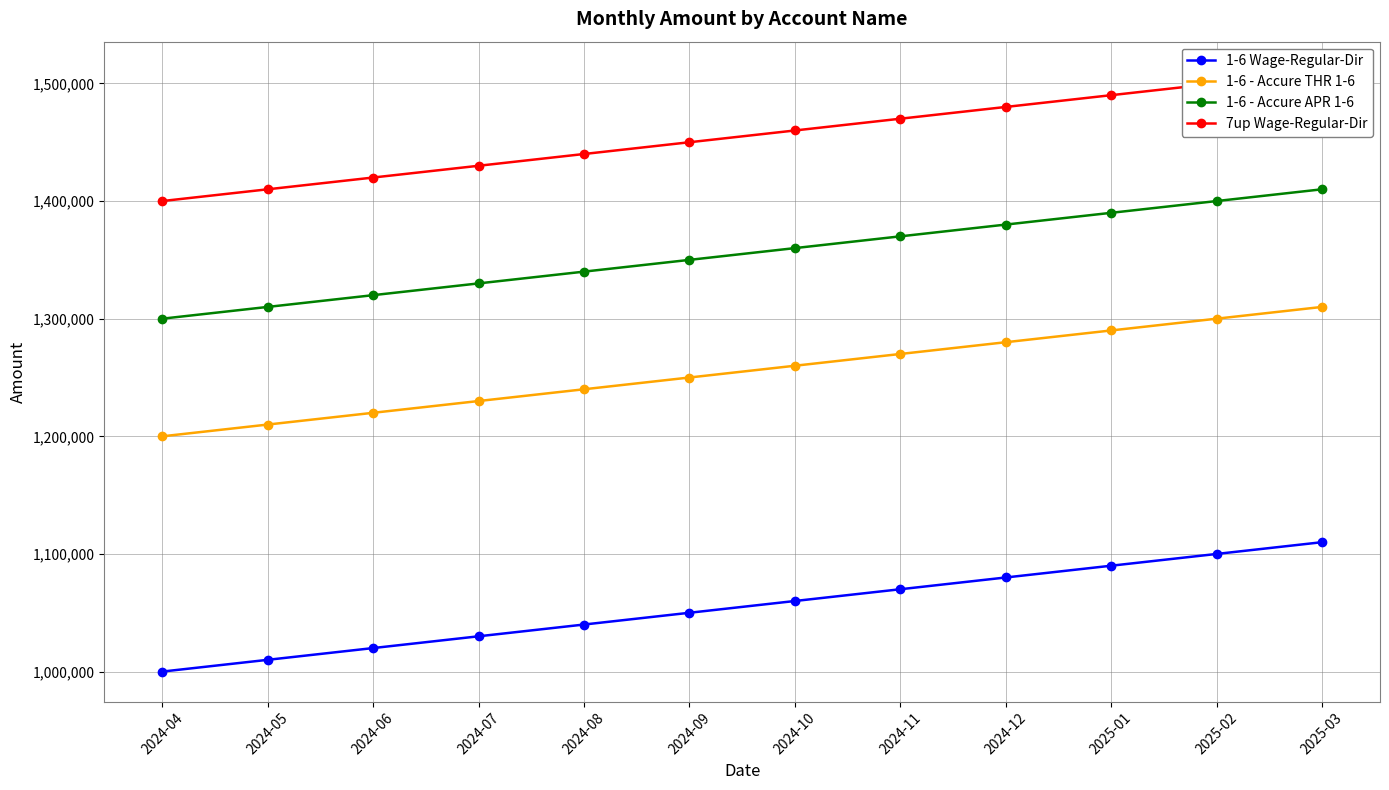

Reading left to right, extract all data points from this chart.

1-6 Wage-Regular-Dir: 1000000	1010000	1020000	1030000	1040000	1050000	1060000	1070000	1080000	1090000	1100000	1110000
1-6 - Accure THR 1-6: 1200000	1210000	1220000	1230000	1240000	1250000	1260000	1270000	1280000	1290000	1300000	1310000
1-6 - Accure APR 1-6: 1300000	1310000	1320000	1330000	1340000	1350000	1360000	1370000	1380000	1390000	1400000	1410000
7up Wage-Regular-Dir: 1400000	1410000	1420000	1430000	1440000	1450000	1460000	1470000	1480000	1490000	1500000	1510000